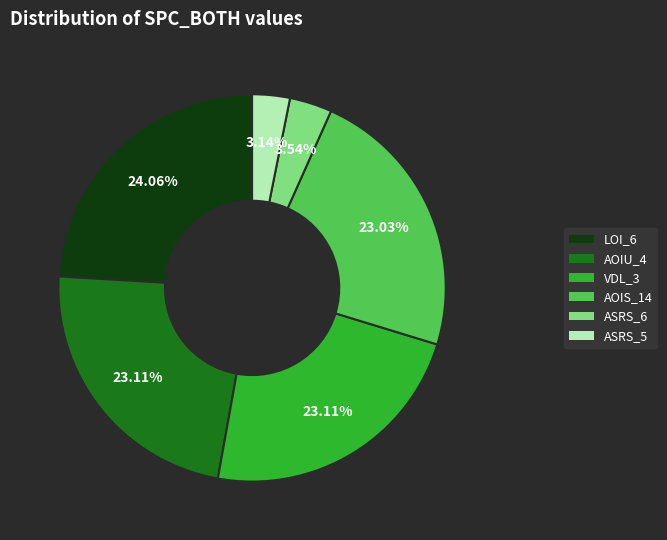

Is there any slice that represents more than half of the pie?

No